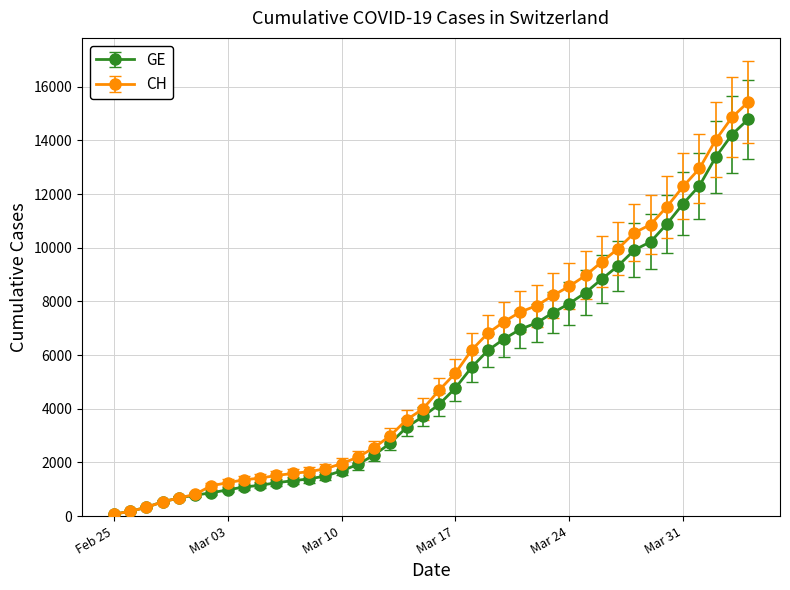

What is the maximum value shown in the chart?

15433